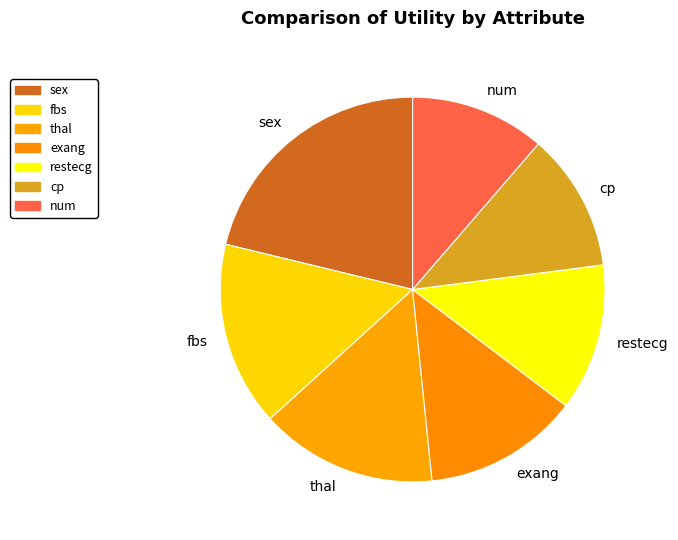

Between cp and restecg, which is larger?

restecg